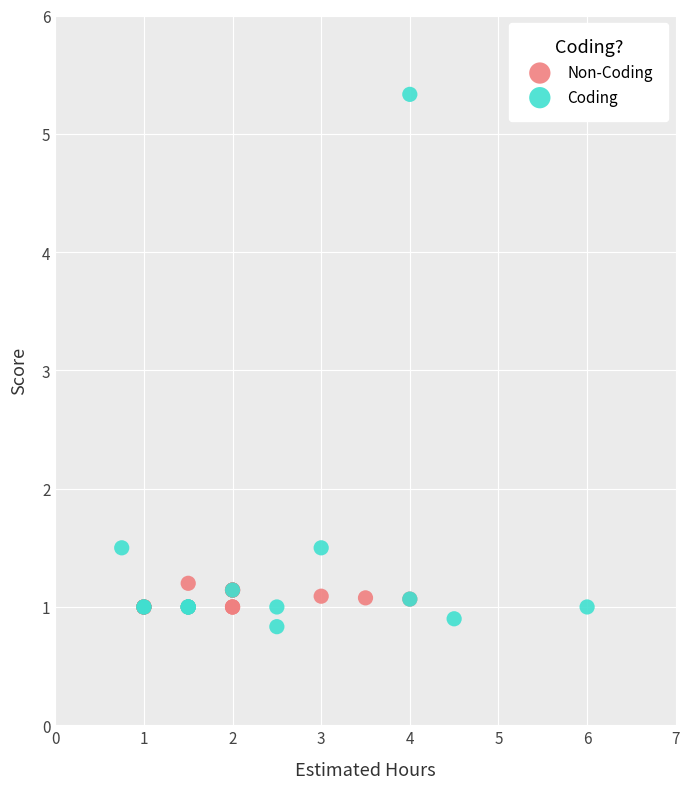

Which series has the largest Y range (max minus min)?

Coding